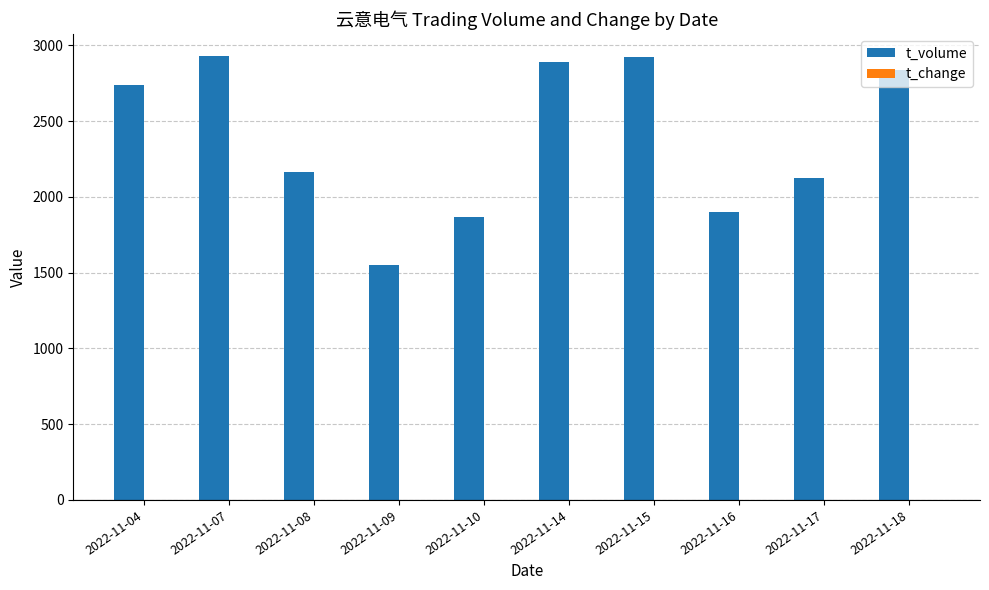

Which series changed the most between 2022-11-09 and 2022-11-15?

t_volume